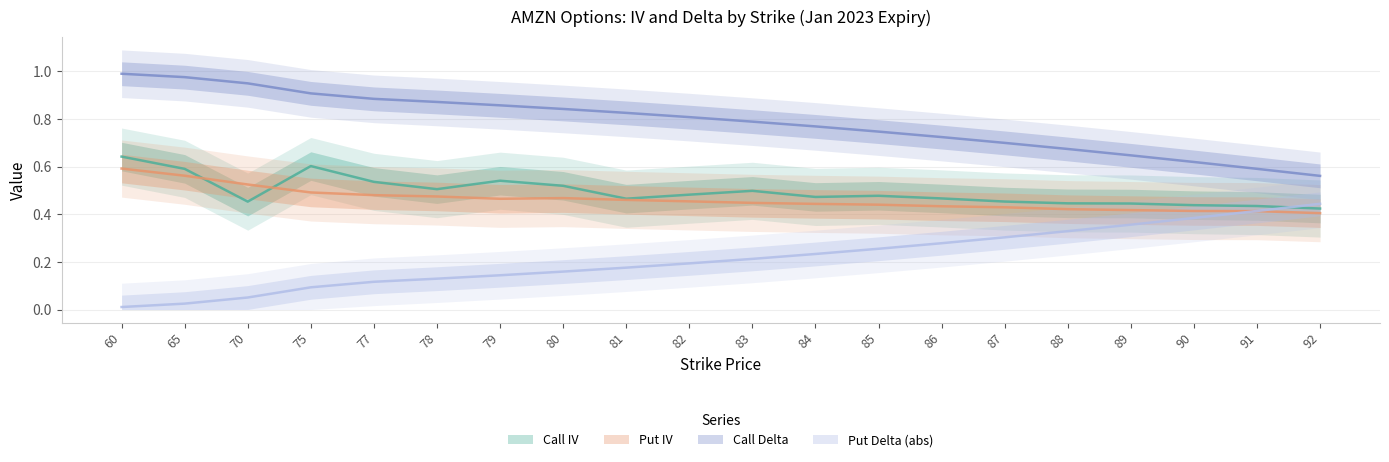

What is the approximate value of Put IV at 88?

0.4